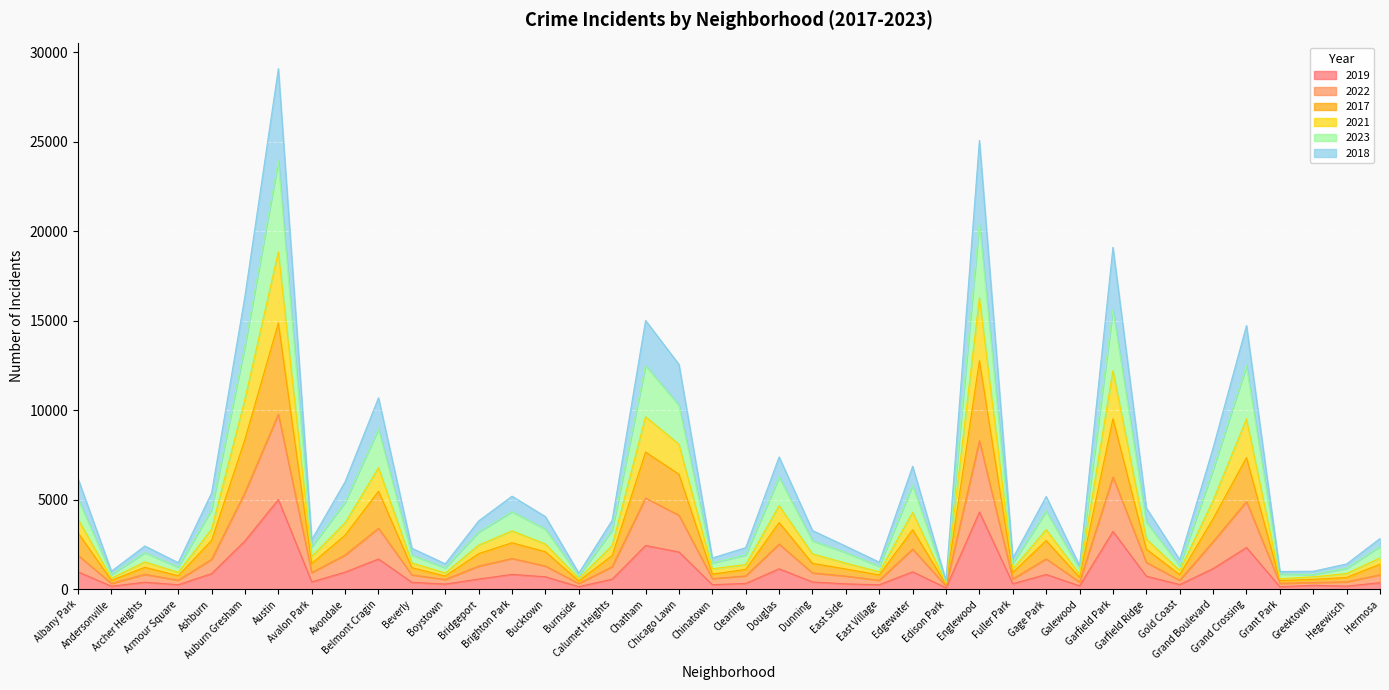

Reading left to right, list all the values displayed in this chart.

2019: Albany Park=968	Andersonville=166	Archer Heights=391	Armour Square=249	Ashburn=872	Auburn Gresham=2700	Austin=5008	Avalon Park=405	Avondale=957	Belmont Cragin=1687	Beverly=385	Boystown=287	Bridgeport=568	Brighton Park=828	Bucktown=694	Burnside=142	Calumet Heights=561	Chatham=2441	Chicago Lawn=2079	Chinatown=253	Clearing=322	Douglas=1140	Dunning=406	East Side=298	East Village=248	Edgewater=972	Edison Park=77	Englewood=4309	Fuller Park=308	Gage Park=825	Galewood=189	Garfield Park=3226	Garfield Ridge=728	Gold Coast=261	Grand Boulevard=1153	Grand Crossing=2328	Grant Park=138	Greektown=220	Hegewisch=171	Hermosa=365
2022: Albany Park=1894	Andersonville=323	Archer Heights=831	Armour Square=500	Ashburn=1669	Auburn Gresham=5402	Austin=9770	Avalon Park=927	Avondale=1910	Belmont Cragin=3407	Beverly=799	Boystown=545	Bridgeport=1290	Brighton Park=1716	Bucktown=1293	Burnside=317	Calumet Heights=1259	Chatham=5092	Chicago Lawn=4132	Chinatown=591	Clearing=744	Douglas=2520	Dunning=910	East Side=731	East Village=498	Edgewater=2241	Edison Park=176	Englewood=8290	Fuller Park=571	Gage Park=1696	Galewood=399	Garfield Park=6261	Garfield Ridge=1494	Gold Coast=497	Grand Boulevard=2656	Grand Crossing=4894	Grant Park=330	Greektown=374	Hegewisch=410	Hermosa=806
2017: Albany Park=3146	Andersonville=494	Archer Heights=1222	Armour Square=750	Ashburn=2722	Auburn Gresham=8375	Austin=14866	Avalon Park=1435	Avondale=3017	Belmont Cragin=5473	Beverly=1202	Boystown=733	Bridgeport=1987	Brighton Park=2594	Bucktown=2088	Burnside=462	Calumet Heights=1879	Chatham=7658	Chicago Lawn=6420	Chinatown=844	Clearing=1104	Douglas=3721	Dunning=1441	East Side=1128	East Village=794	Edgewater=3323	Edison Park=263	Englewood=12761	Fuller Park=936	Gage Park=2715	Galewood=664	Garfield Park=9518	Garfield Ridge=2237	Gold Coast=808	Grand Boulevard=3937	Grand Crossing=7350	Grant Park=484	Greektown=550	Hegewisch=656	Hermosa=1395
2021: Albany Park=3913	Andersonville=617	Archer Heights=1525	Armour Square=943	Ashburn=3351	Auburn Gresham=10612	Austin=18836	Avalon Park=1830	Avondale=3709	Belmont Cragin=6785	Beverly=1466	Boystown=906	Bridgeport=2461	Brighton Park=3258	Bucktown=2523	Burnside=592	Calumet Heights=2438	Chatham=9632	Chicago Lawn=8095	Chinatown=1137	Clearing=1378	Douglas=4664	Dunning=1971	East Side=1454	East Village=974	Edgewater=4292	Edison Park=325	Englewood=16279	Fuller Park=1136	Gage Park=3328	Galewood=834	Garfield Park=12204	Garfield Ridge=2802	Gold Coast=1041	Grand Boulevard=4952	Grand Crossing=9510	Grant Park=588	Greektown=690	Hegewisch=873	Hermosa=1745
2023: Albany Park=5055	Andersonville=819	Archer Heights=2040	Armour Square=1234	Ashburn=4448	Auburn Gresham=13594	Austin=23908	Avalon Park=2371	Avondale=4861	Belmont Cragin=8953	Beverly=1903	Boystown=1195	Bridgeport=3198	Brighton Park=4326	Bucktown=3351	Burnside=737	Calumet Heights=3297	Chatham=12494	Chicago Lawn=10273	Chinatown=1472	Clearing=1913	Douglas=6255	Dunning=2705	East Side=2048	East Village=1281	Edgewater=5803	Edison Park=396	Englewood=20452	Fuller Park=1450	Gage Park=4359	Galewood=1118	Garfield Park=15608	Garfield Ridge=3749	Gold Coast=1308	Grand Boulevard=6685	Grand Crossing=12477	Grant Park=848	Greektown=818	Hegewisch=1172	Hermosa=2390
2018: Albany Park=6172	Andersonville=1003	Archer Heights=2414	Armour Square=1482	Ashburn=5372	Auburn Gresham=16381	Austin=29071	Avalon Park=2772	Avondale=6003	Belmont Cragin=10689	Beverly=2289	Boystown=1419	Bridgeport=3814	Brighton Park=5196	Bucktown=4055	Burnside=897	Calumet Heights=3851	Chatham=15007	Chicago Lawn=12554	Chinatown=1745	Clearing=2322	Douglas=7386	Dunning=3276	East Side=2402	East Village=1511	Edgewater=6866	Edison Park=471	Englewood=25060	Fuller Park=1739	Gage Park=5176	Galewood=1320	Garfield Park=19093	Garfield Ridge=4538	Gold Coast=1650	Grand Boulevard=7890	Grand Crossing=14726	Grant Park=989	Greektown=1003	Hegewisch=1412	Hermosa=2832